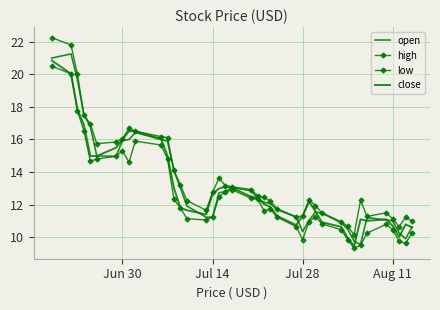

Where does the close series first go above 12?

Jun 30